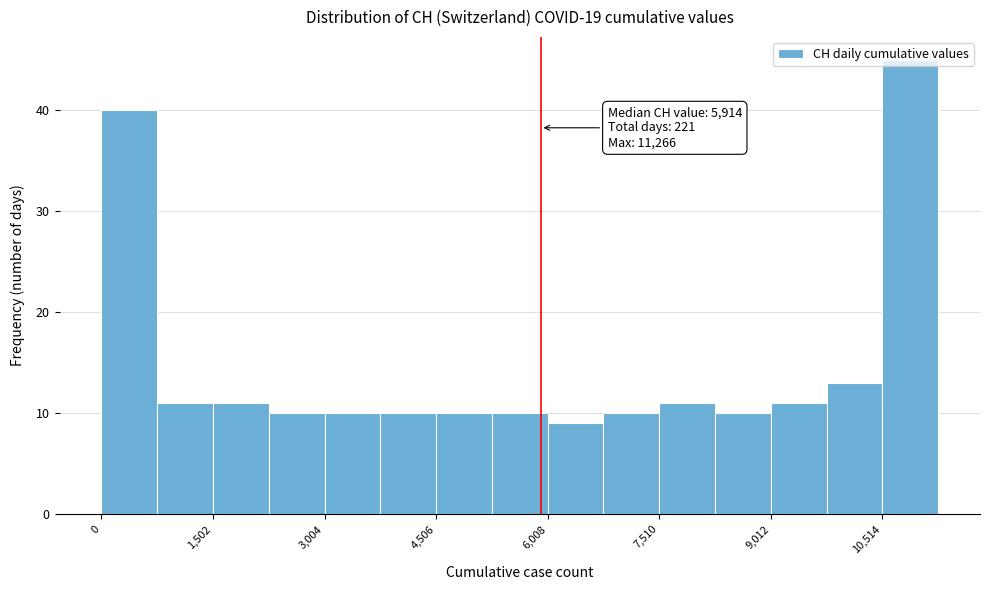

Around what value on the x-axis is the tallest bar? Give the approximate position of its centre, as read against the axis.

10800